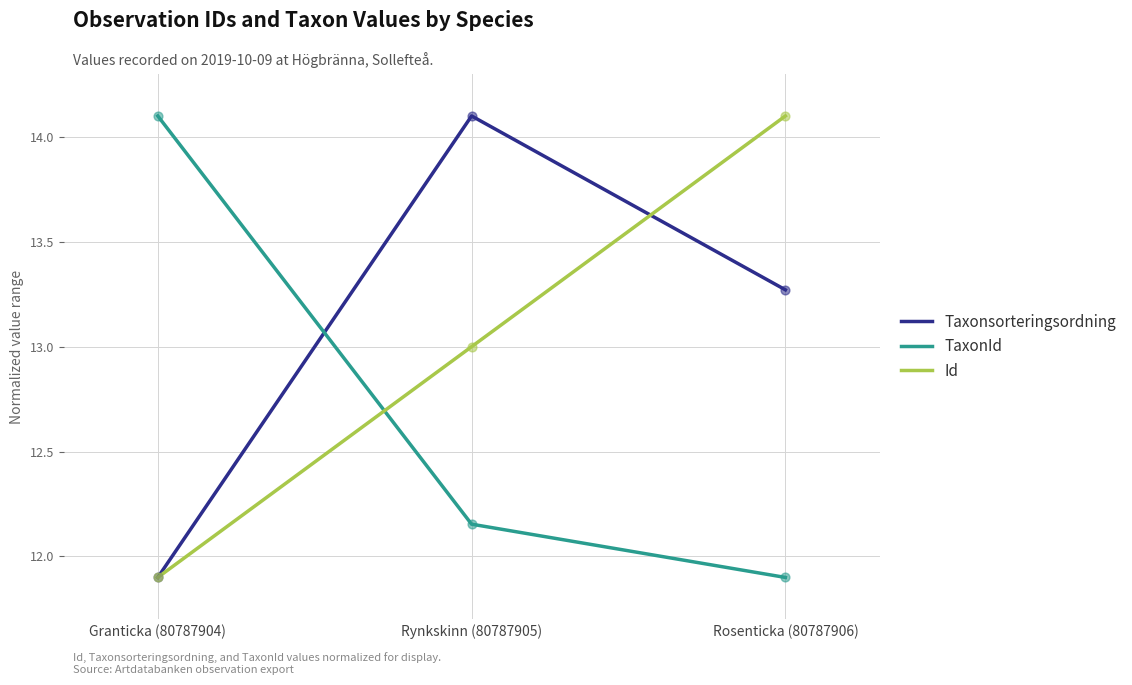

Is the value of Id at Rynkskinn (80787905) greater than the value of Taxonsorteringsordning at Rosenticka (80787906)?

No